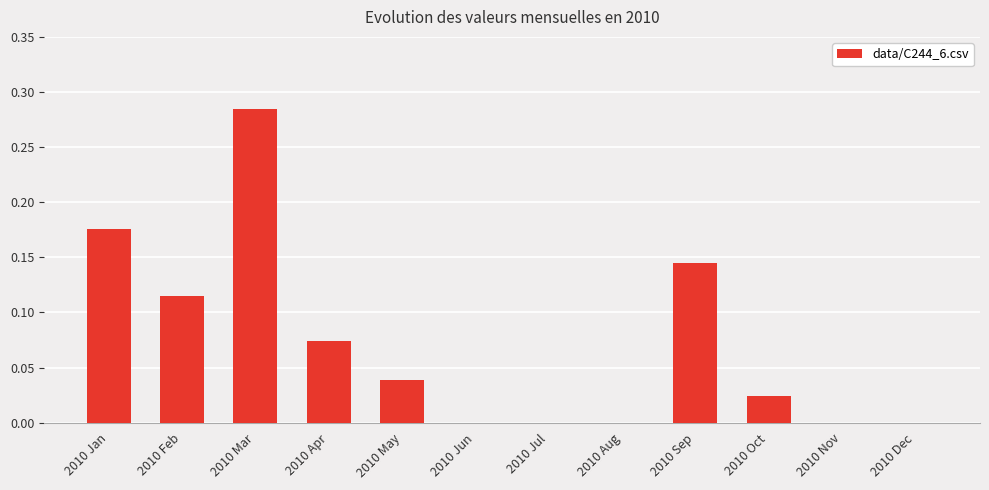

Is it true that the value at 2010 Jan is 0.1?

False